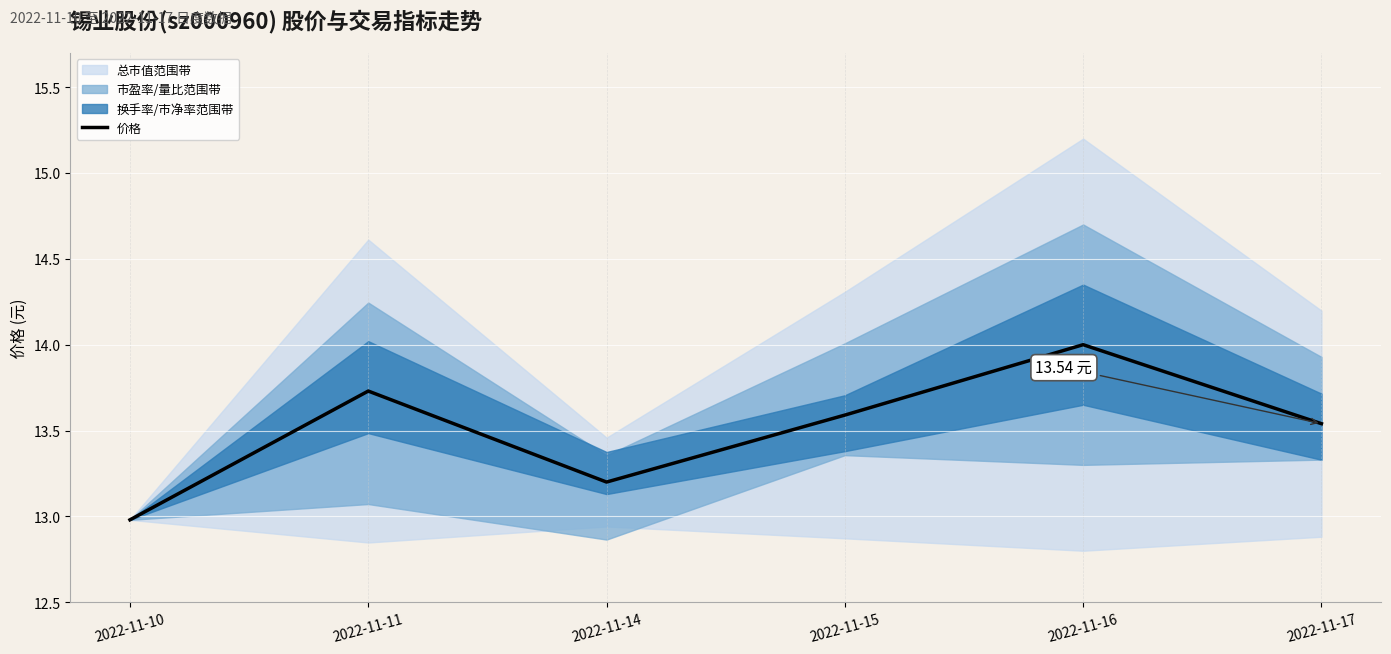

Does the chart display data point markers on the line(s)?

No